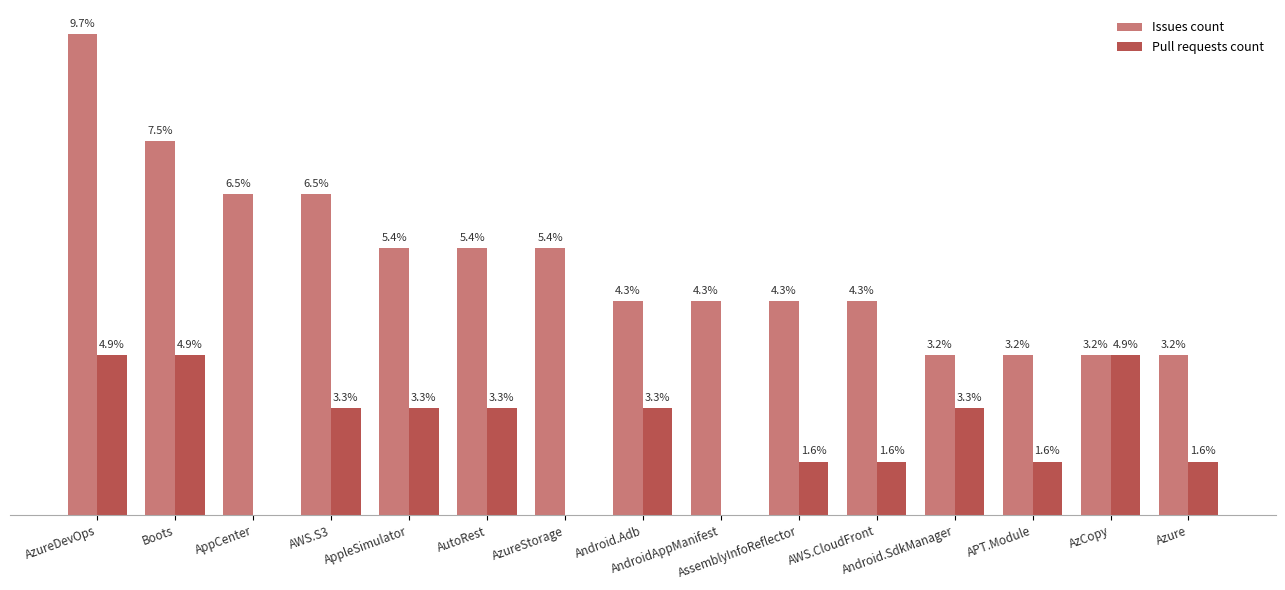

The Issues count series shows 8 at AppleSimulator. True or false?

False